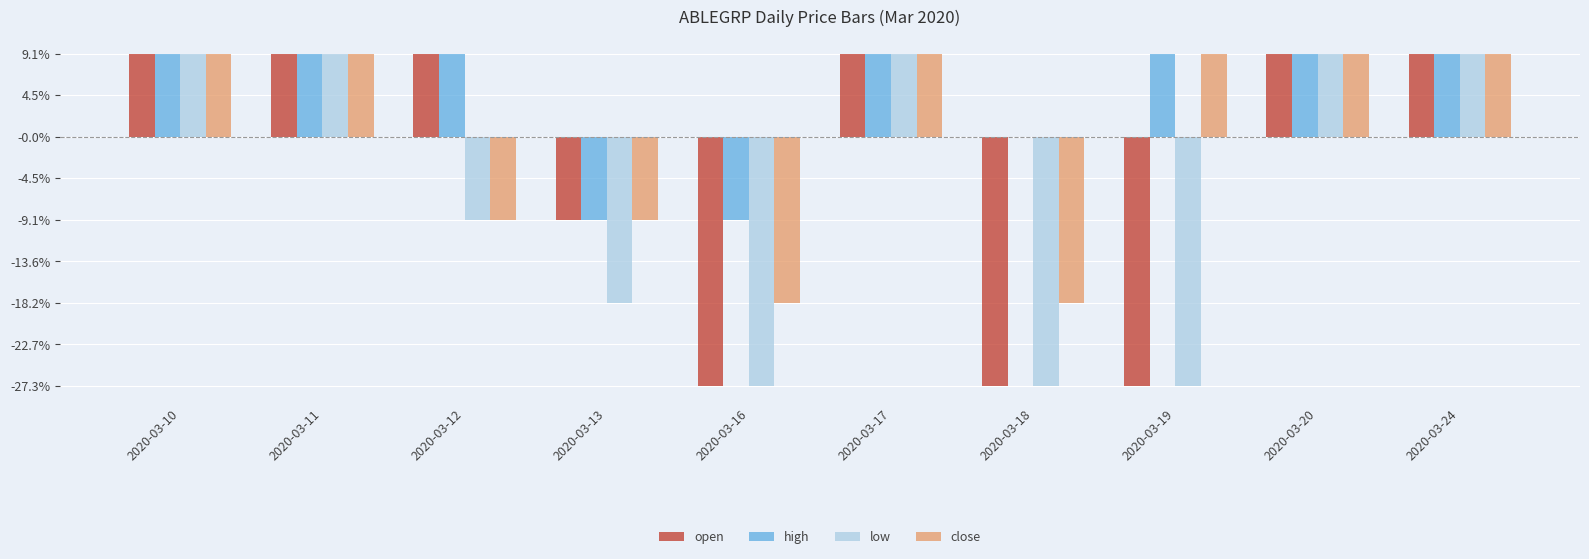

How many bars are there in each group?

4